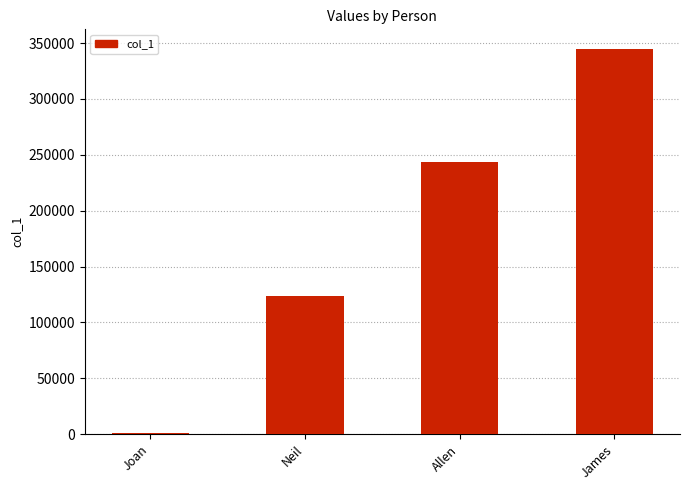

True or false: the data shows 345000 at James.

True